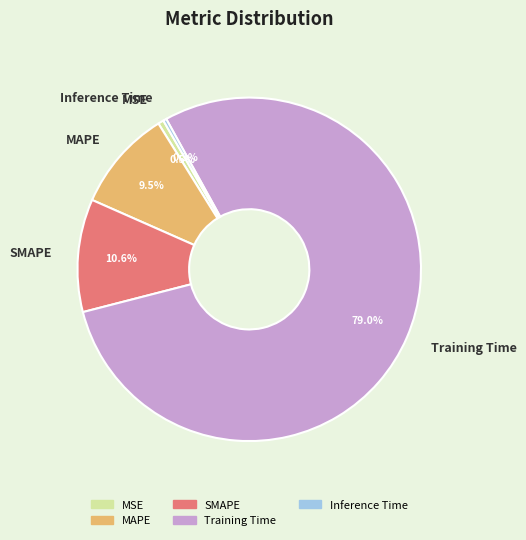

Is it true that MSE is 11% of the pie?

False